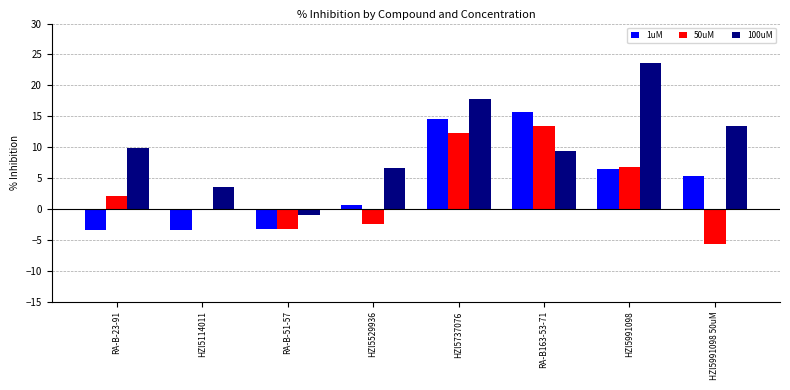

Is the value of 1uM at RA-B163-53-71 greater than the value of 100uM at RA-B163-53-71?

Yes